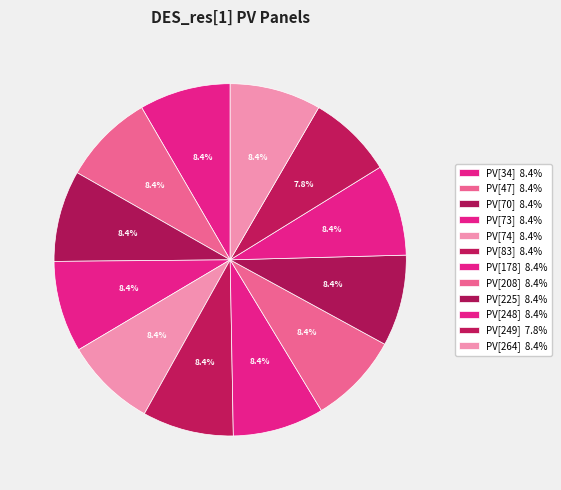

What is the ratio of the value at PV[74] to the value at PV[248]?

1.0